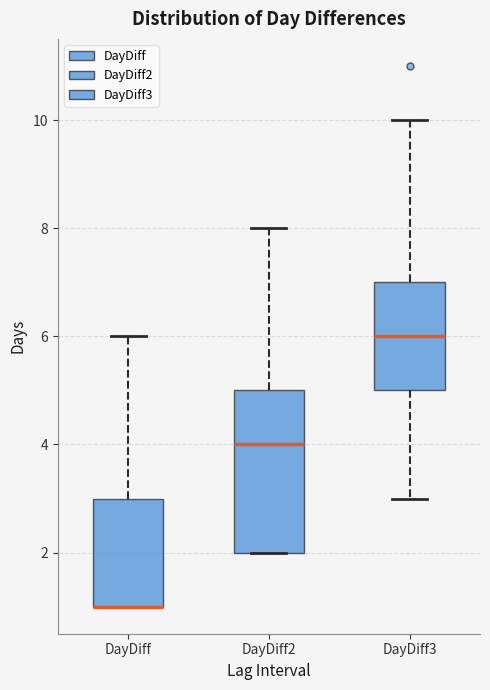

Reading left to right, transcribe this box plot: for each box, give where its median line is, the range the box spans, and where its two whiskers end, as read against the y-axis. The values are not printed on the chart, so give them approximately, as read against the axis.

DayDiff: median 1 (drawn on the box's lower edge), box 1 to 3, whiskers 1 to 6
DayDiff2: median 4, box 2 to 5, whiskers 2 to 8
DayDiff3: median 6, box 5 to 7, whiskers 3 to 10